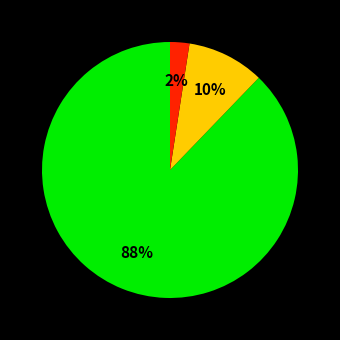

How many segments does this pie chart have?

3